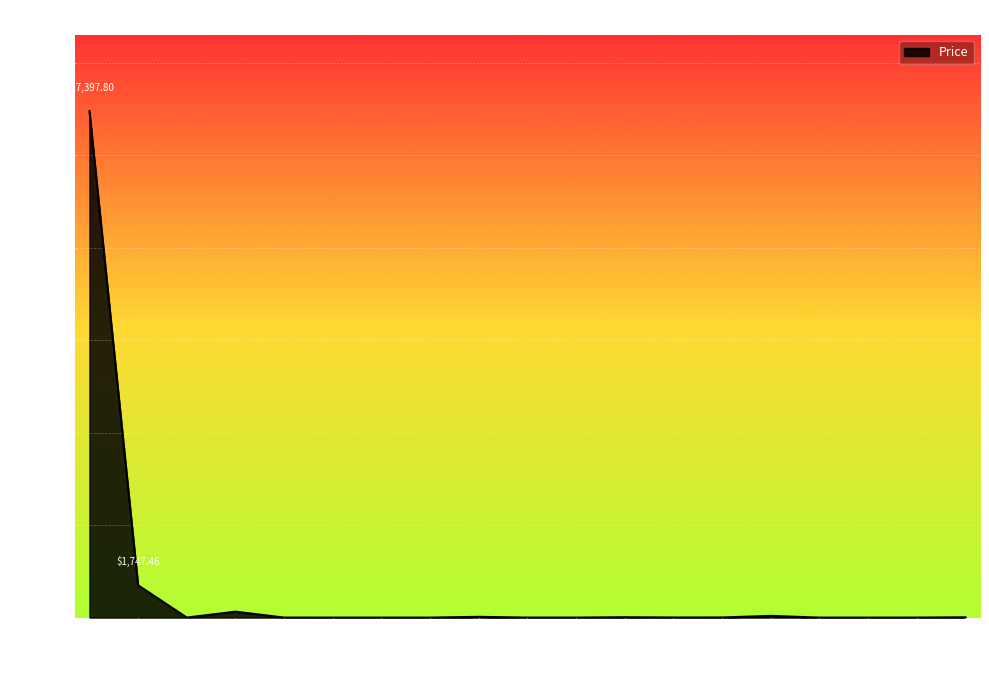

At which category does the data reach its first local valley?

TetherUSD